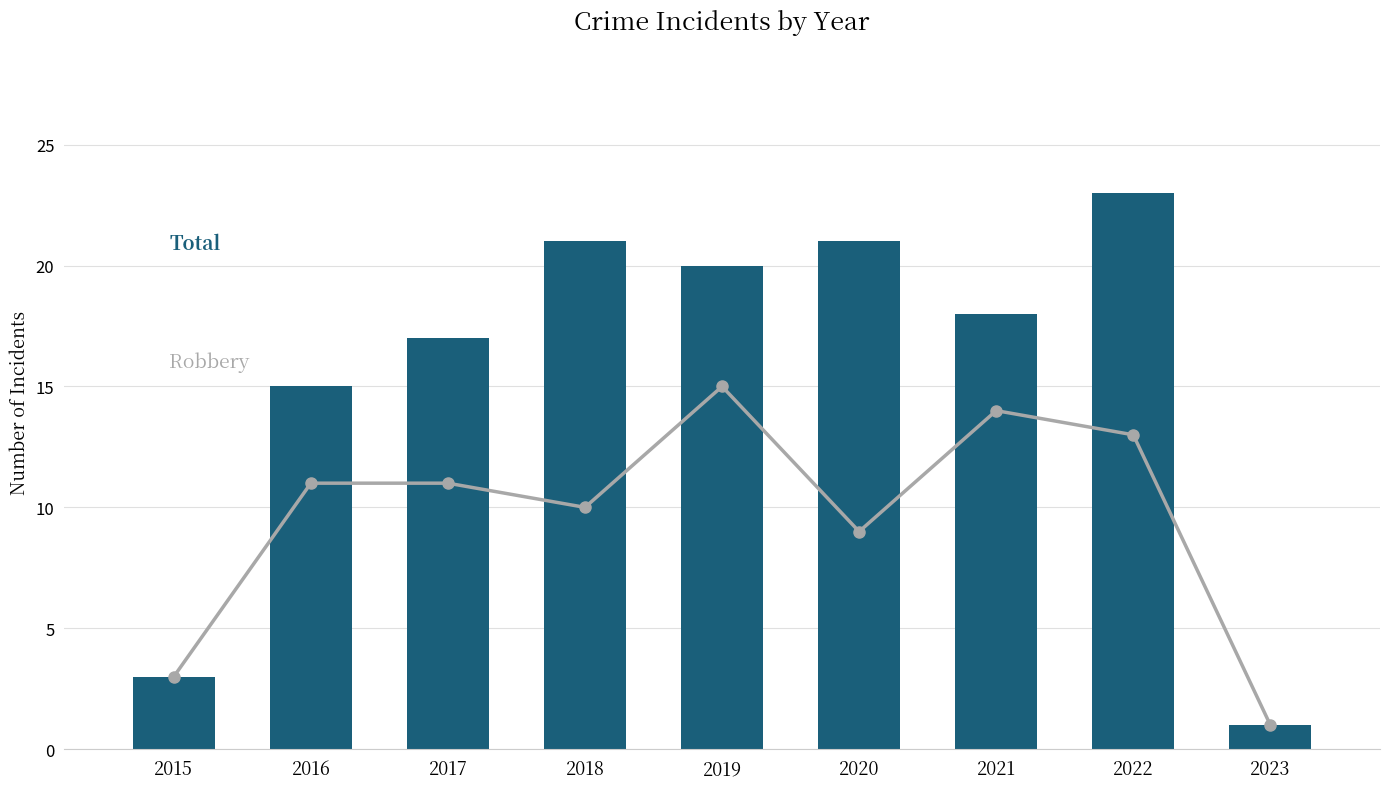

What is the difference between the maximum and minimum values in the Robbery series?

14